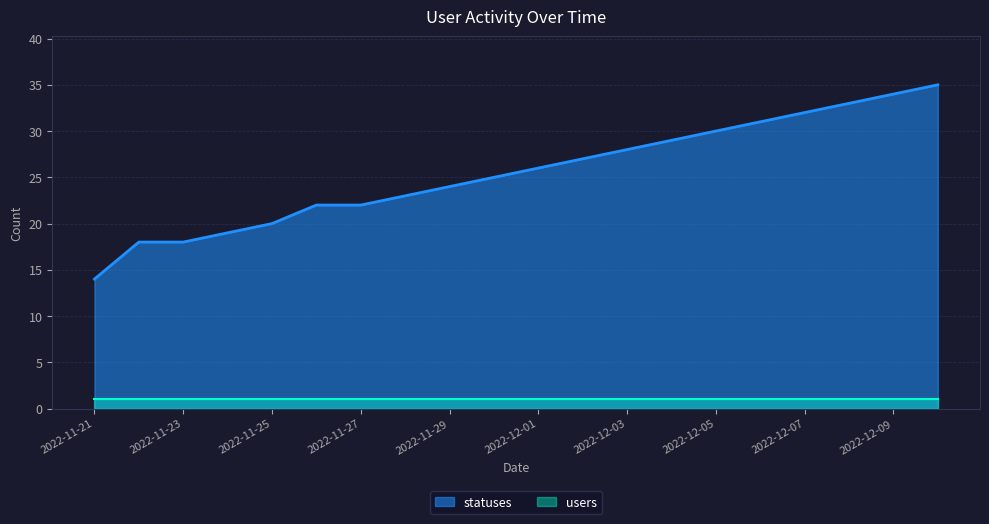

What is the smallest value displayed?

1